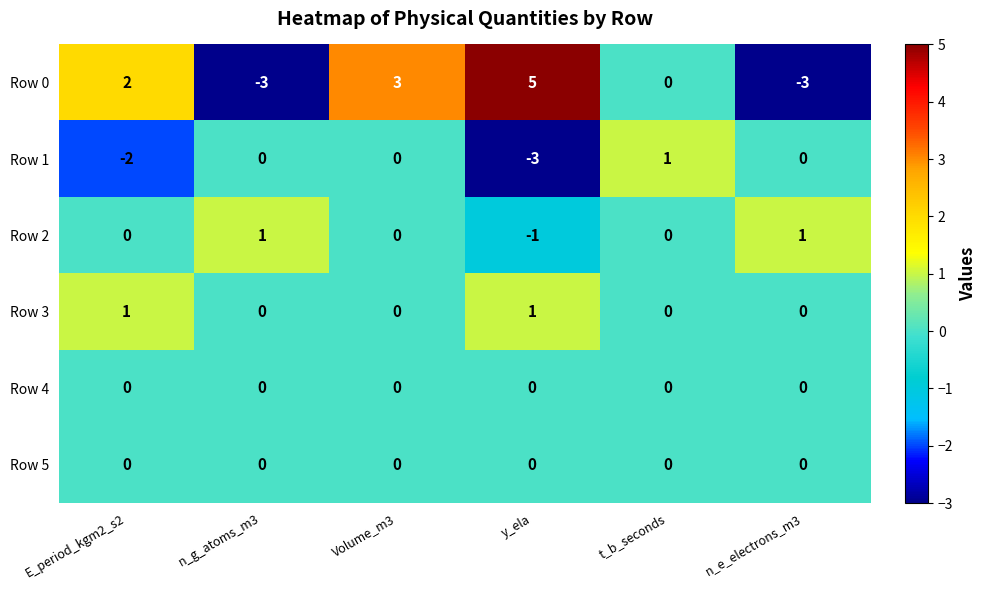

Which series has the widest spread of values?

Row 0